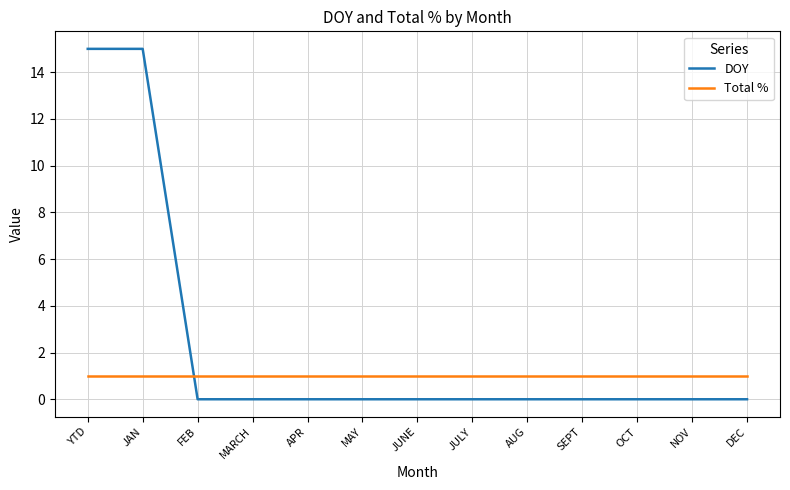

What is the spread (max minus min) of values at SEPT?

1